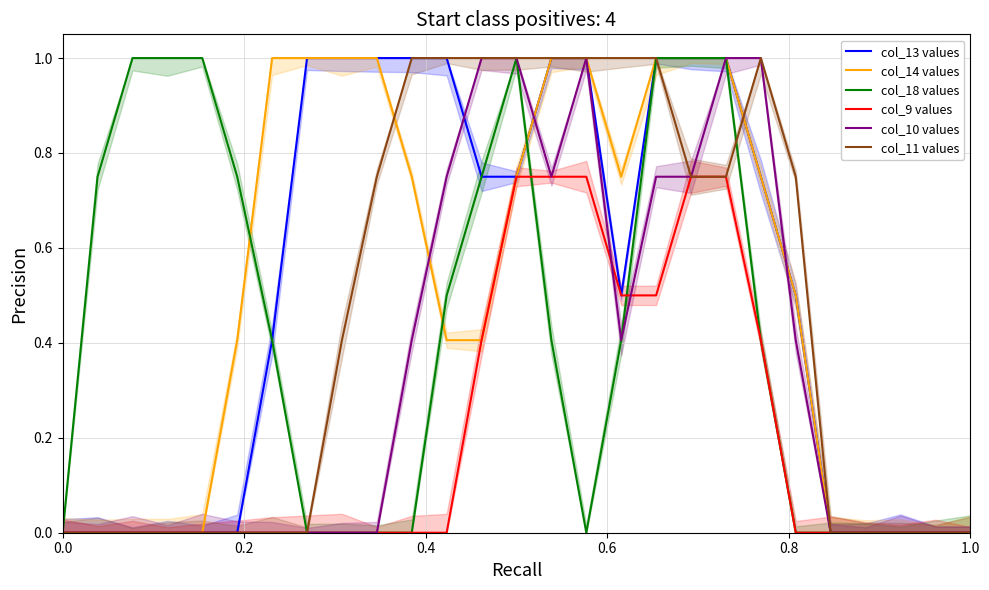

How many interior local valleys does the col_13 values series have?

1